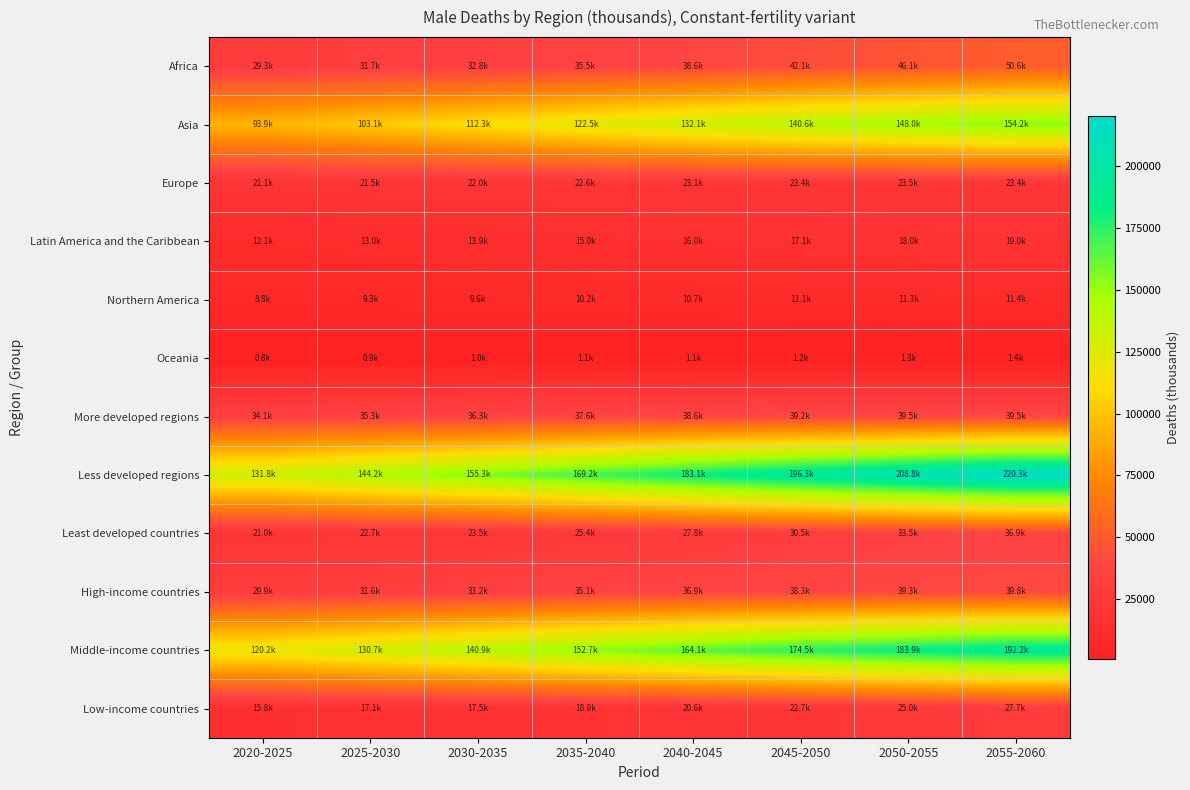

At which category does the chart reach its peak across all series?

2055-2060